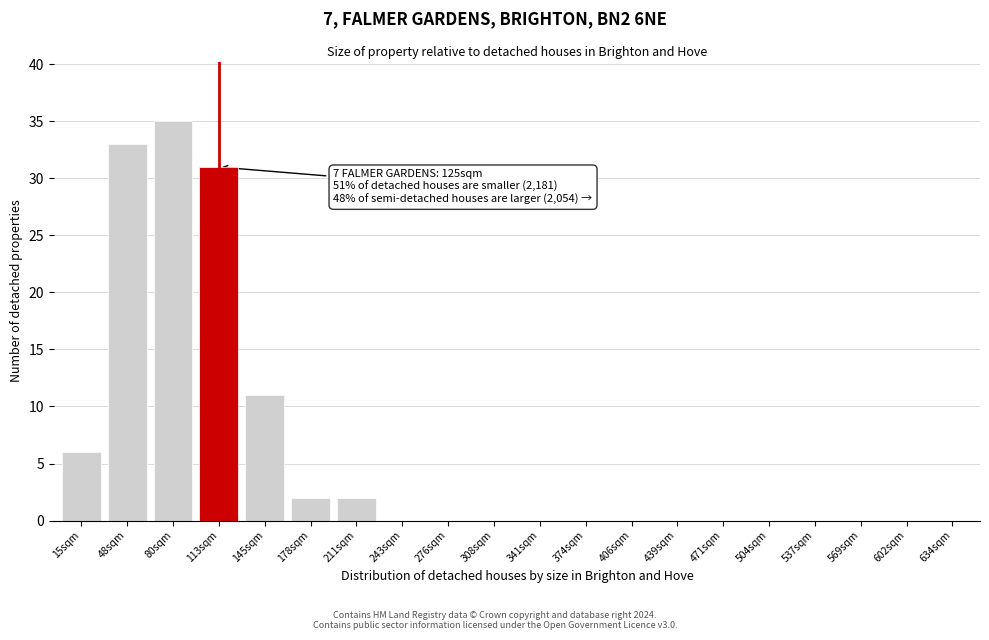

Reading right to left, transcribe all the data shown in this chart.

634sqm=0	602sqm=0	569sqm=0	537sqm=0	504sqm=0	471sqm=0	439sqm=0	406sqm=0	374sqm=0	341sqm=0	308sqm=0	276sqm=0	243sqm=0	211sqm=2	178sqm=2	145sqm=11	113sqm=31	80sqm=35	48sqm=33	15sqm=6